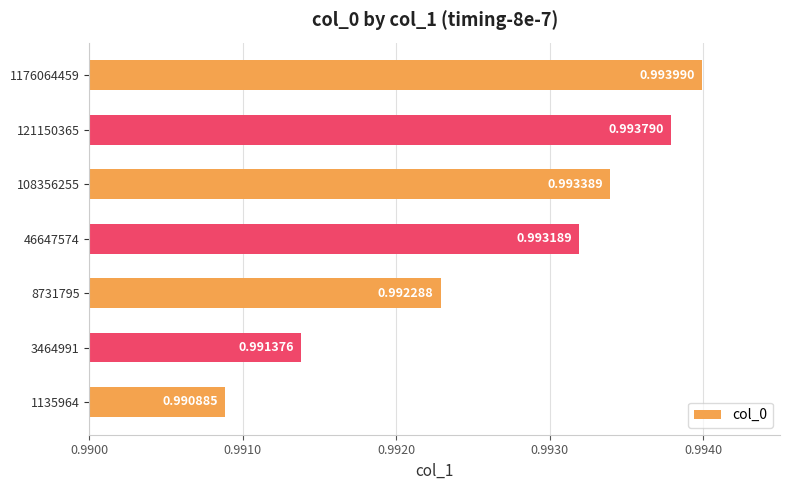

What is the sum of all values?

6.9